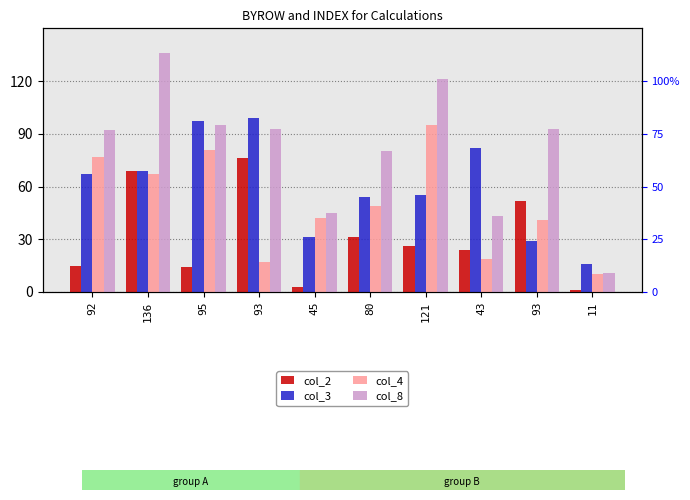

Reading left to right, extract all data points from this chart.

col_2: 15	69	14	76	3	31	26	24	52	1
col_3: 67	69	97	99	31	54	55	82	29	16
col_4: 77	67	81	17	42	49	95	19	41	10
col_8: 92	136	95	93	45	80	121	43	93	11